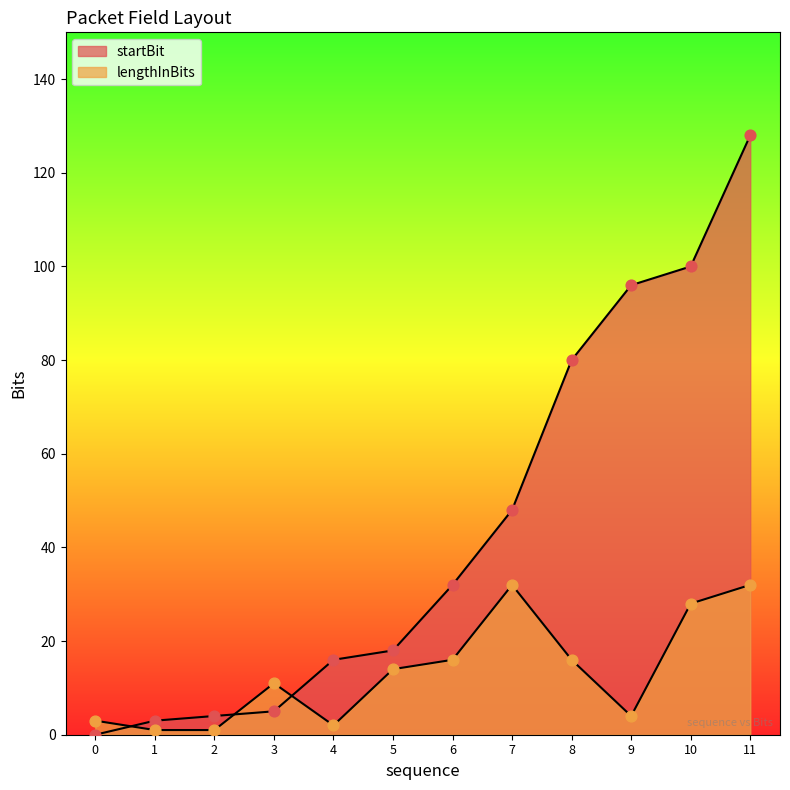

Which series has the largest Y range (max minus min)?

startBit